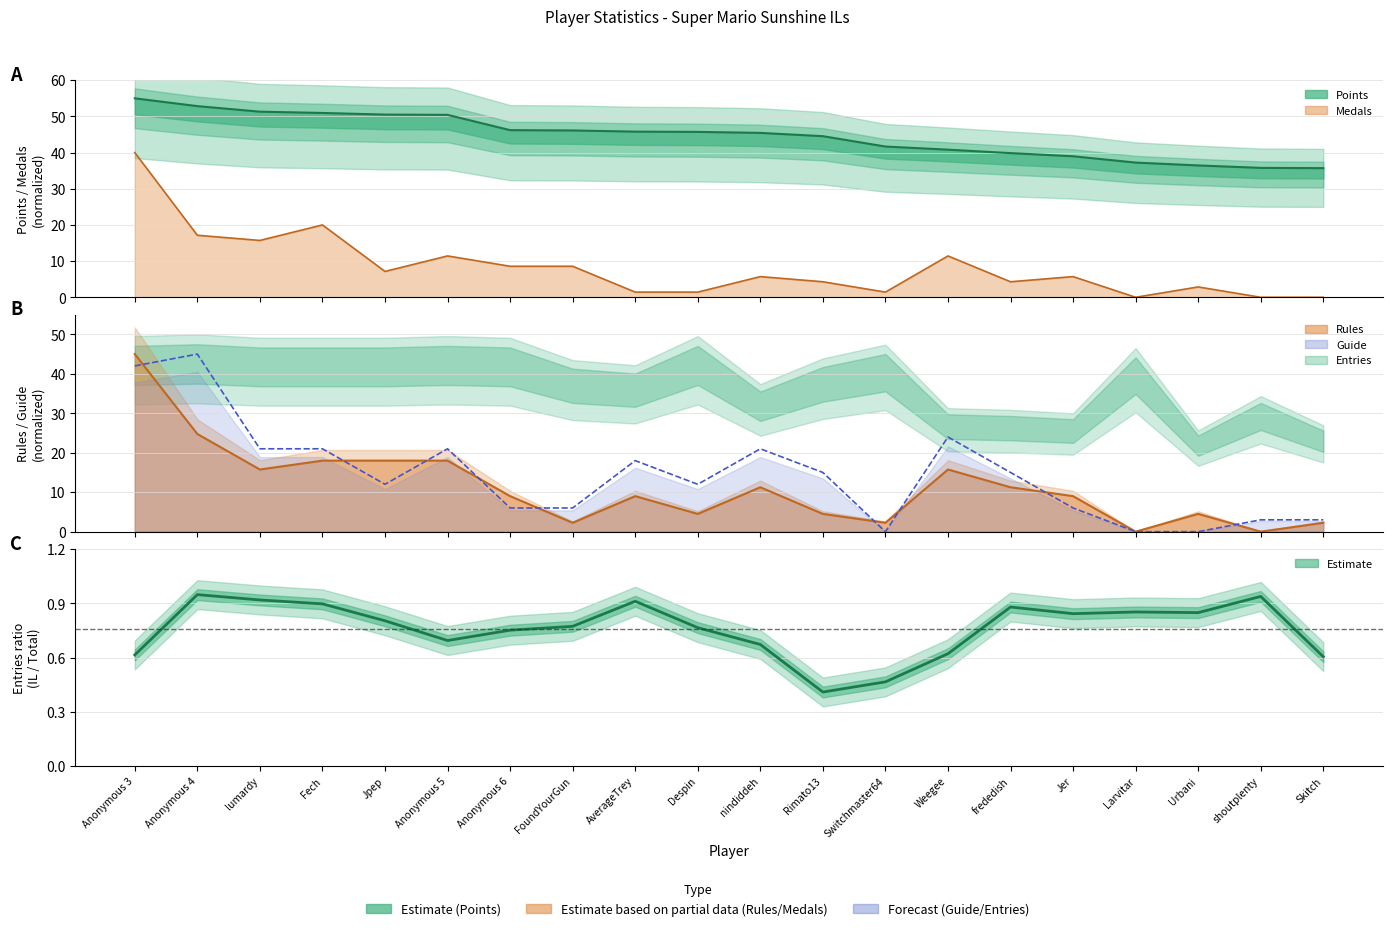

What value does the Points series have at Jpep?

50.5